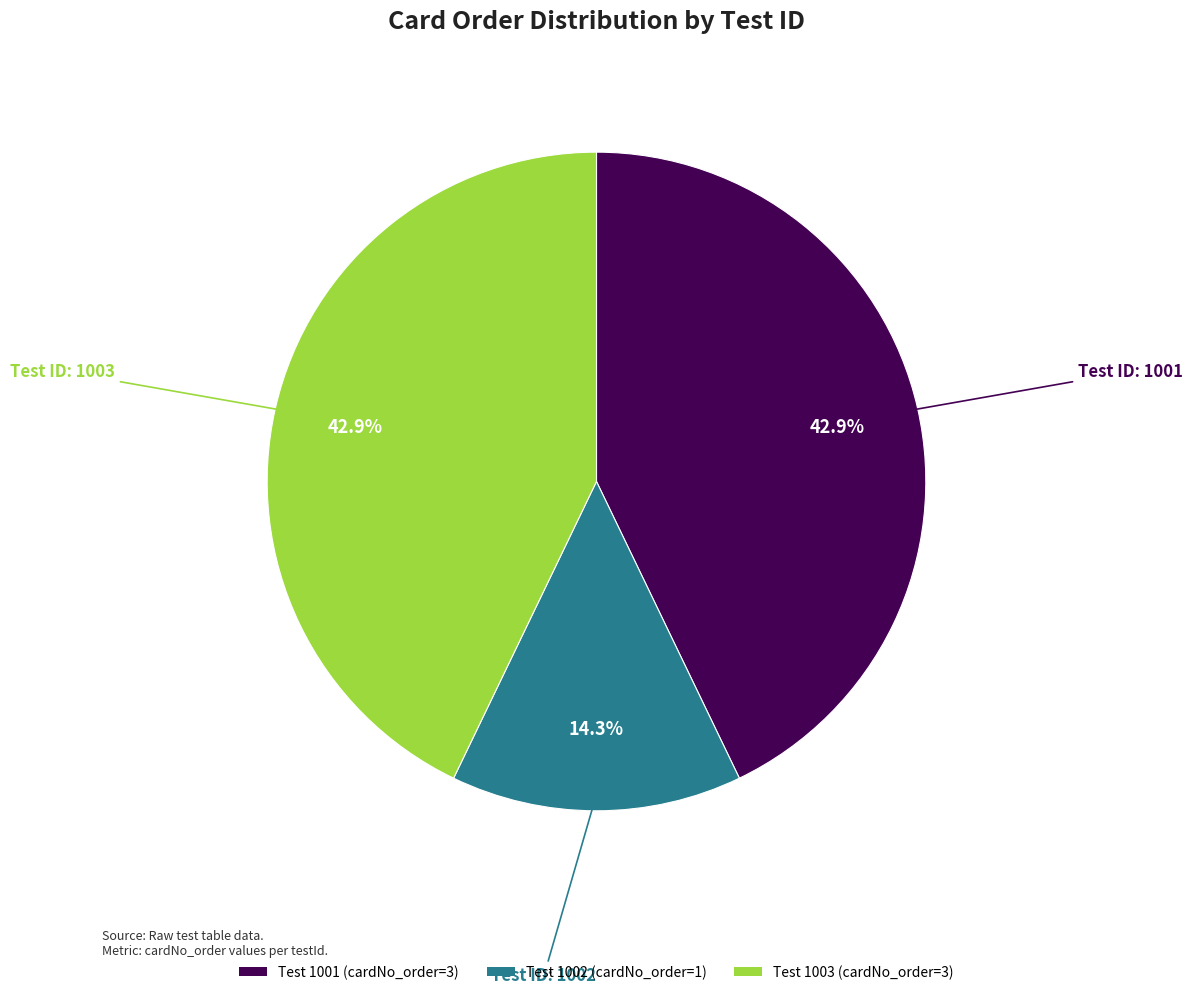

Combined, do Test 1001 (cardNo_order=3) and Test 1002 (cardNo_order=1) account for over 50%?

Yes